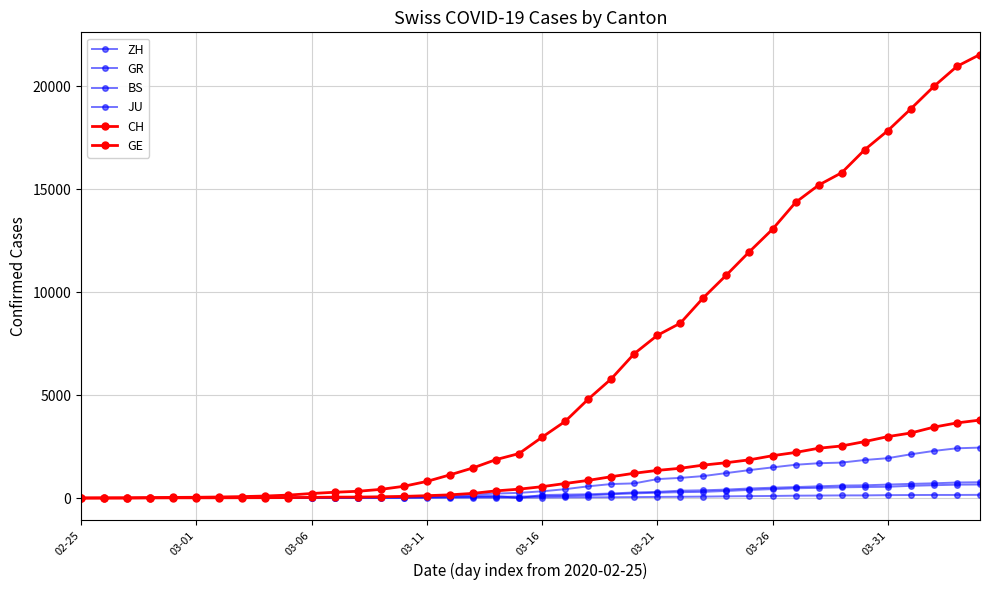

What is the average value of the BS series?

243